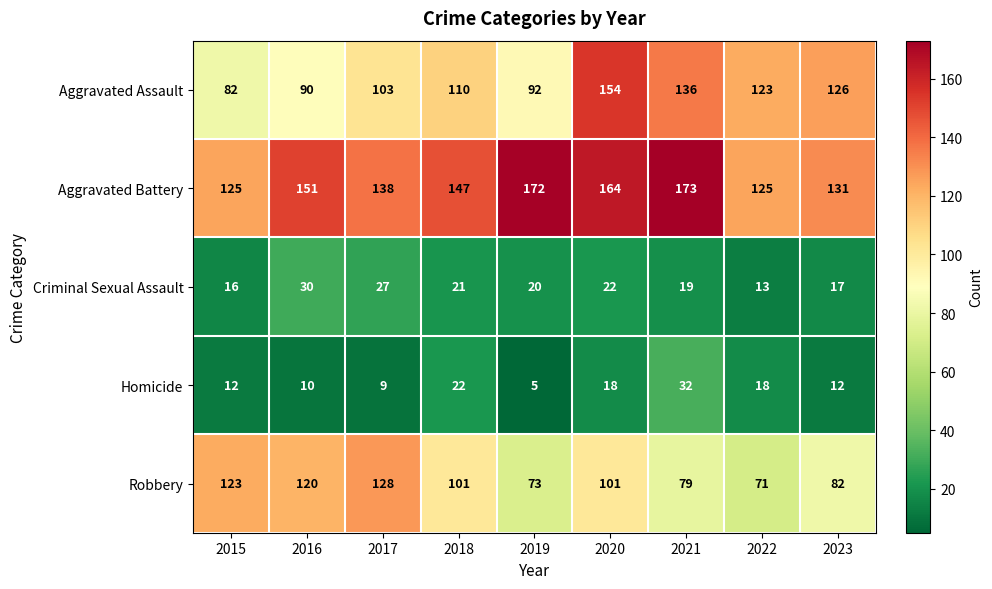

What is the spread (max minus min) of values at 2017?

129